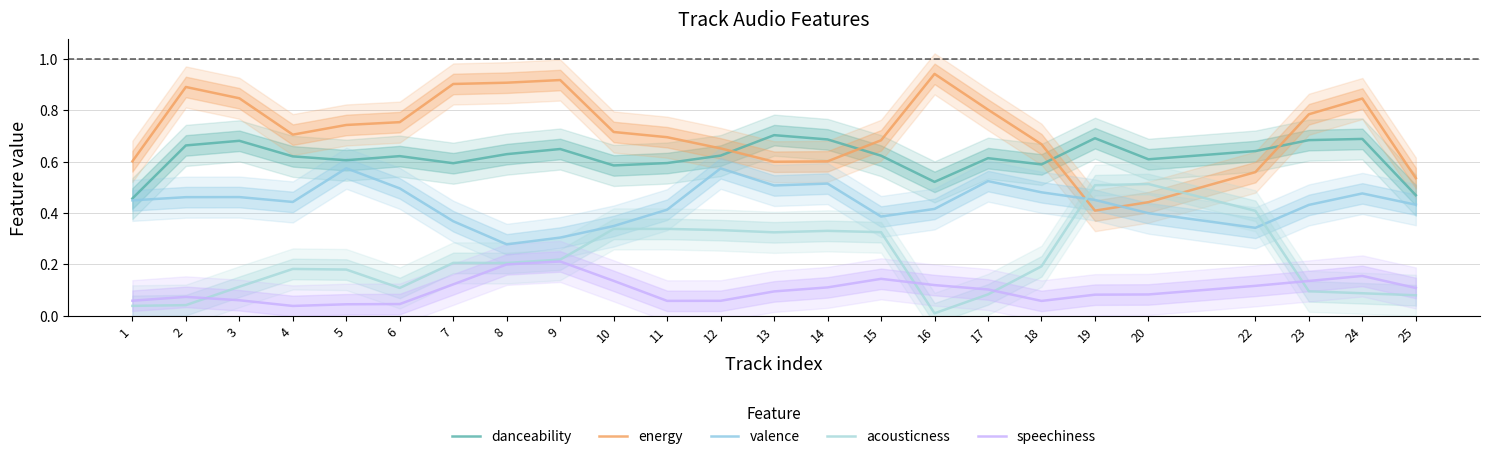

What is the average value of the energy series?

0.7